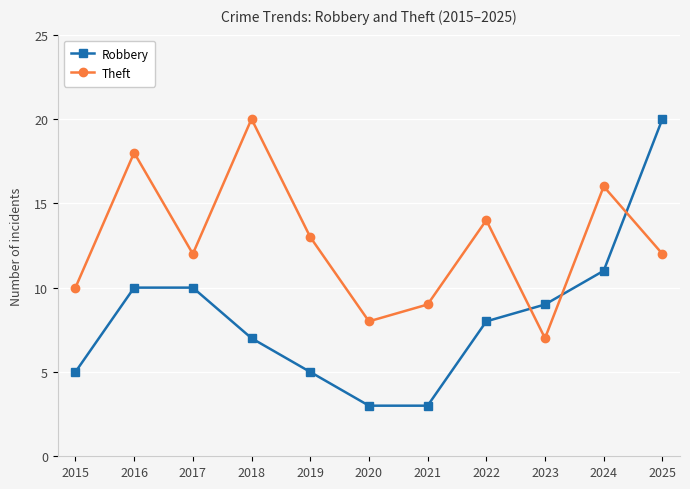

How many lines are shown in the chart?

2